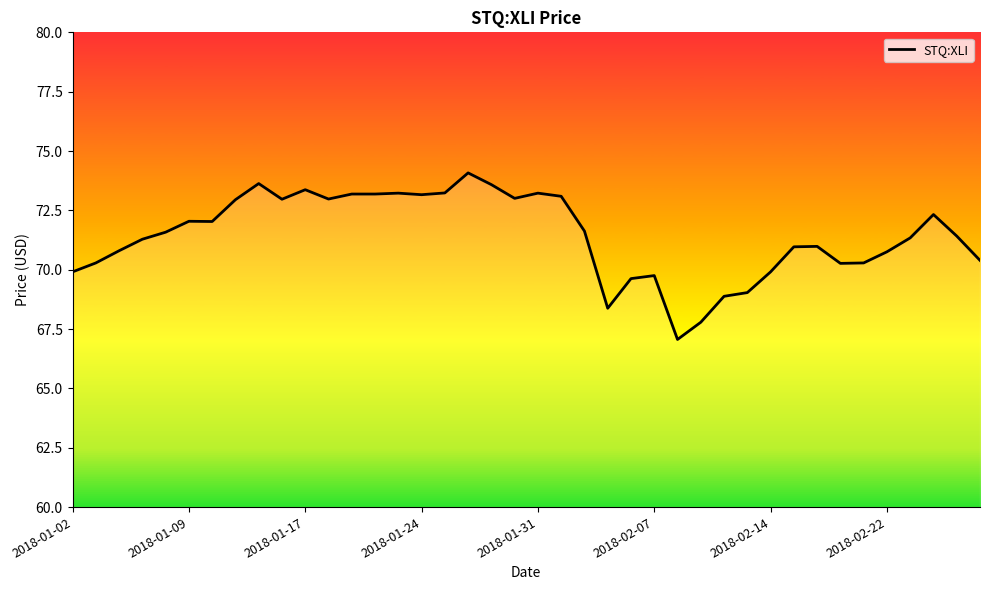

What is the minimum value shown in the chart?

67.1